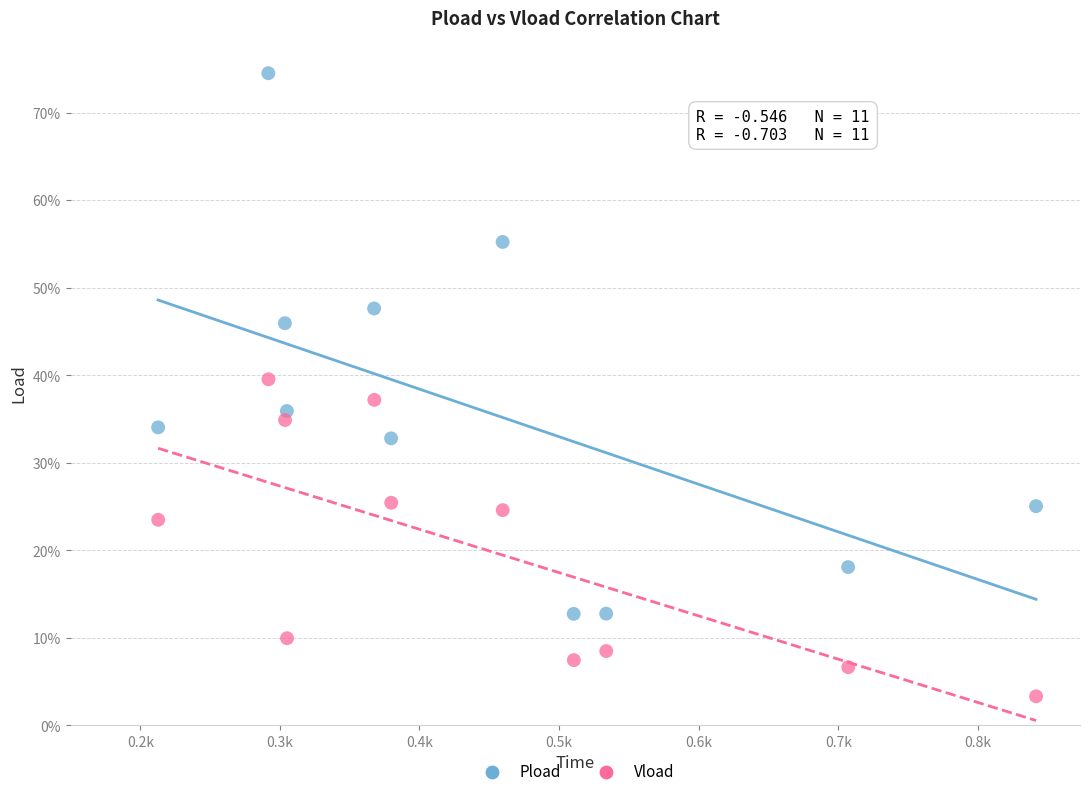

What are all the series names shown in the legend?

Pload, Vload